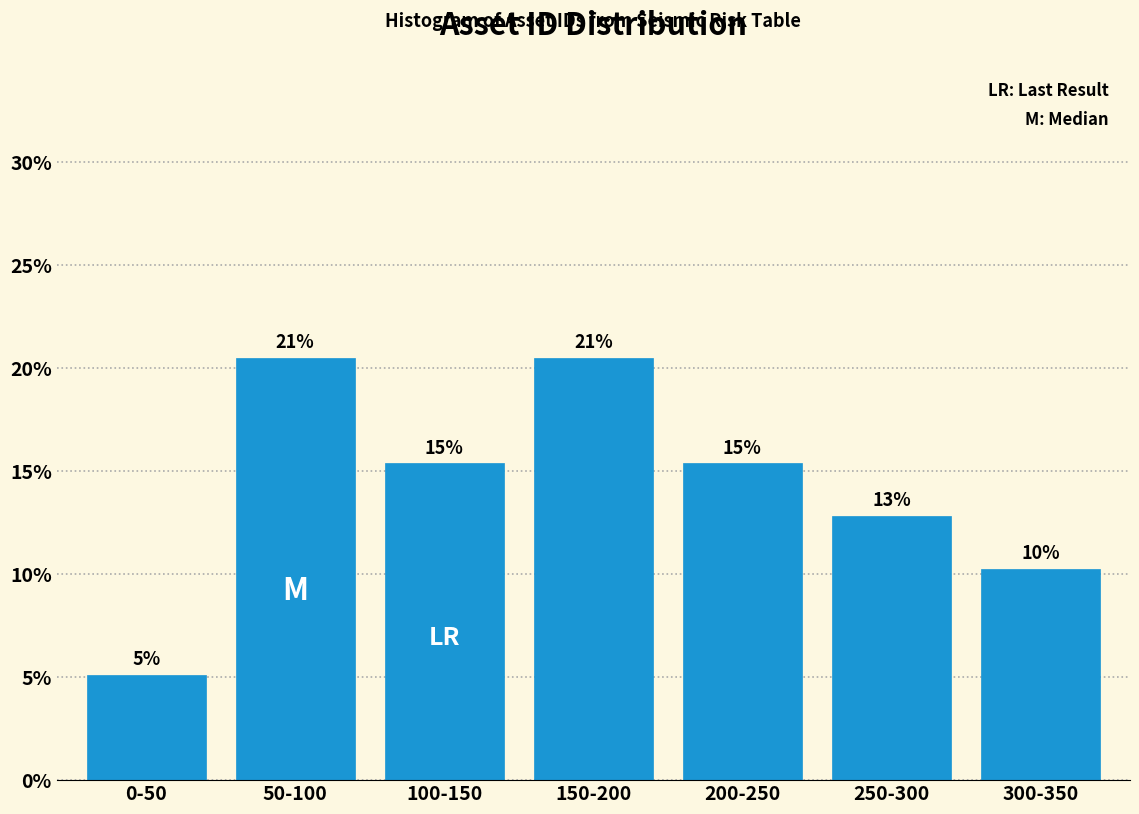

How many bars are there in total?

7